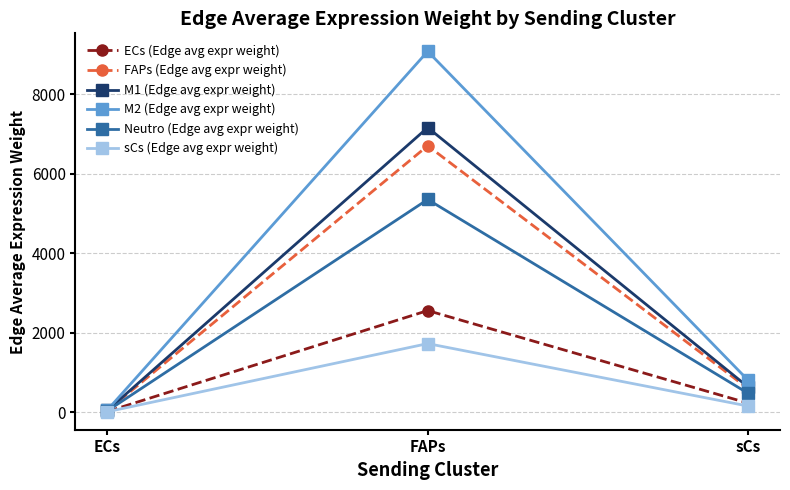

What is the label of the 2nd point from the right?

FAPs